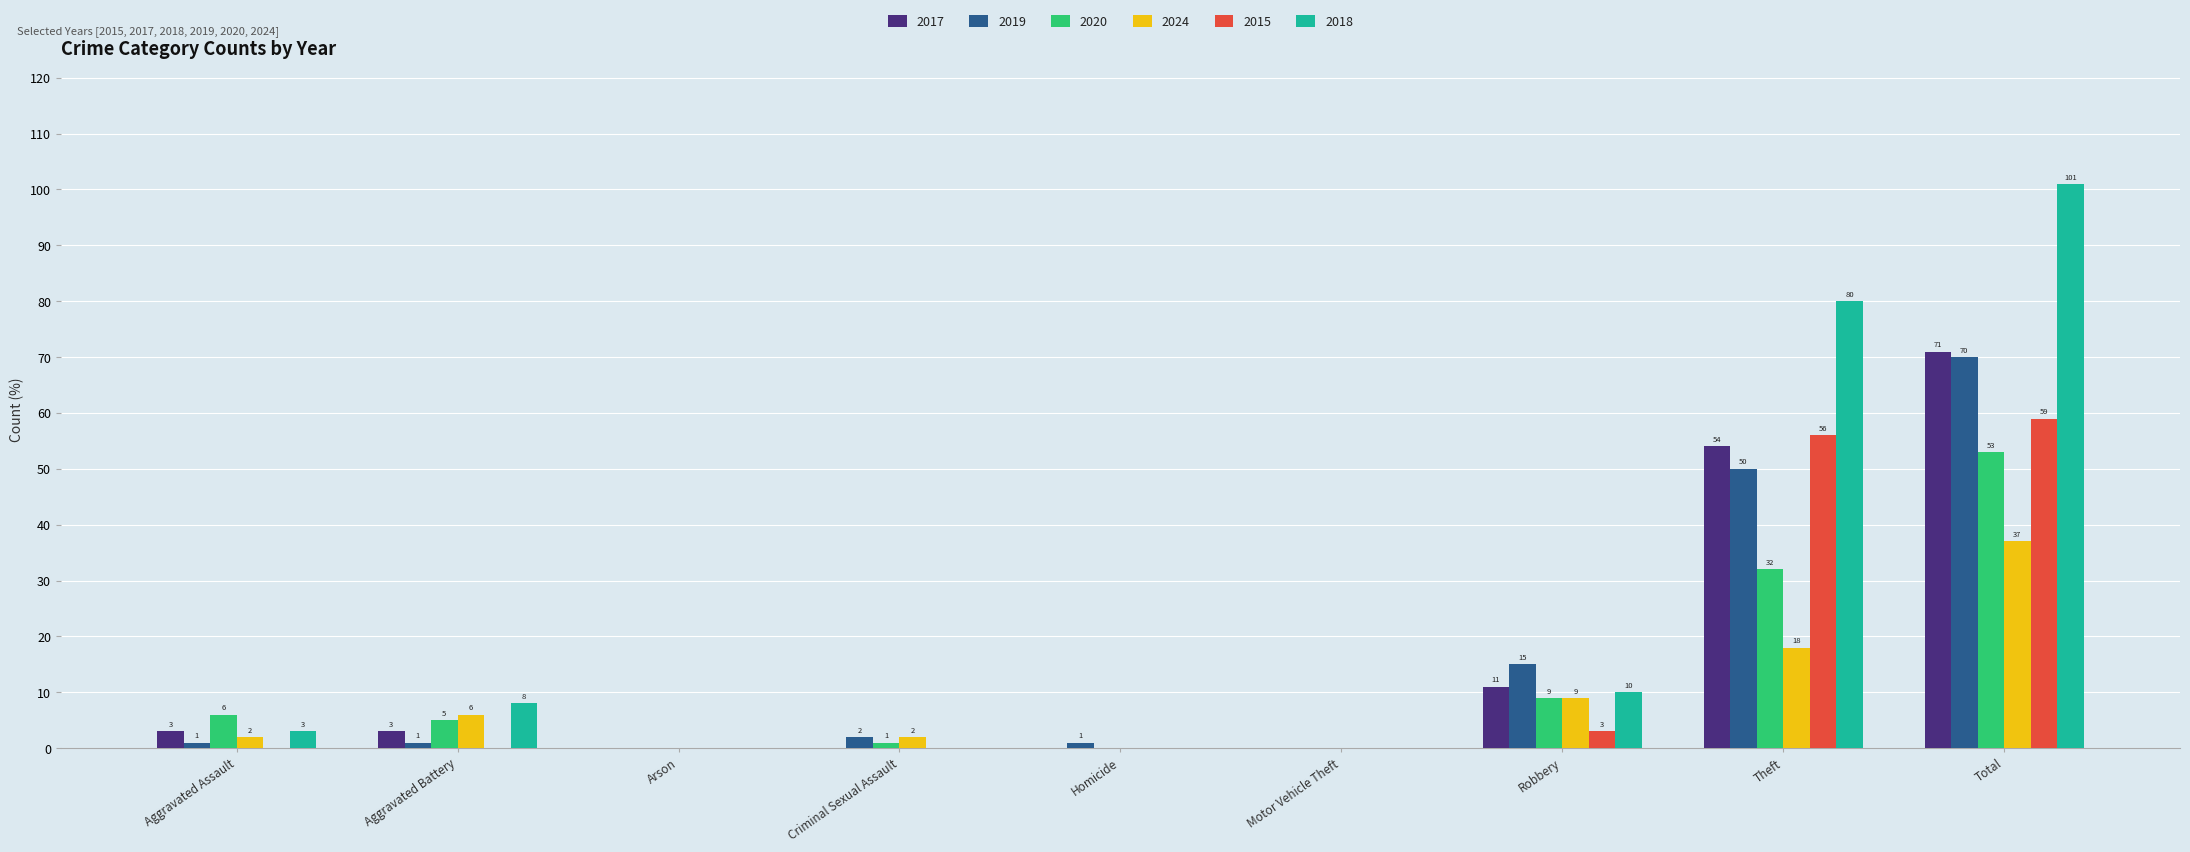

Which series has the widest spread of values?

2018